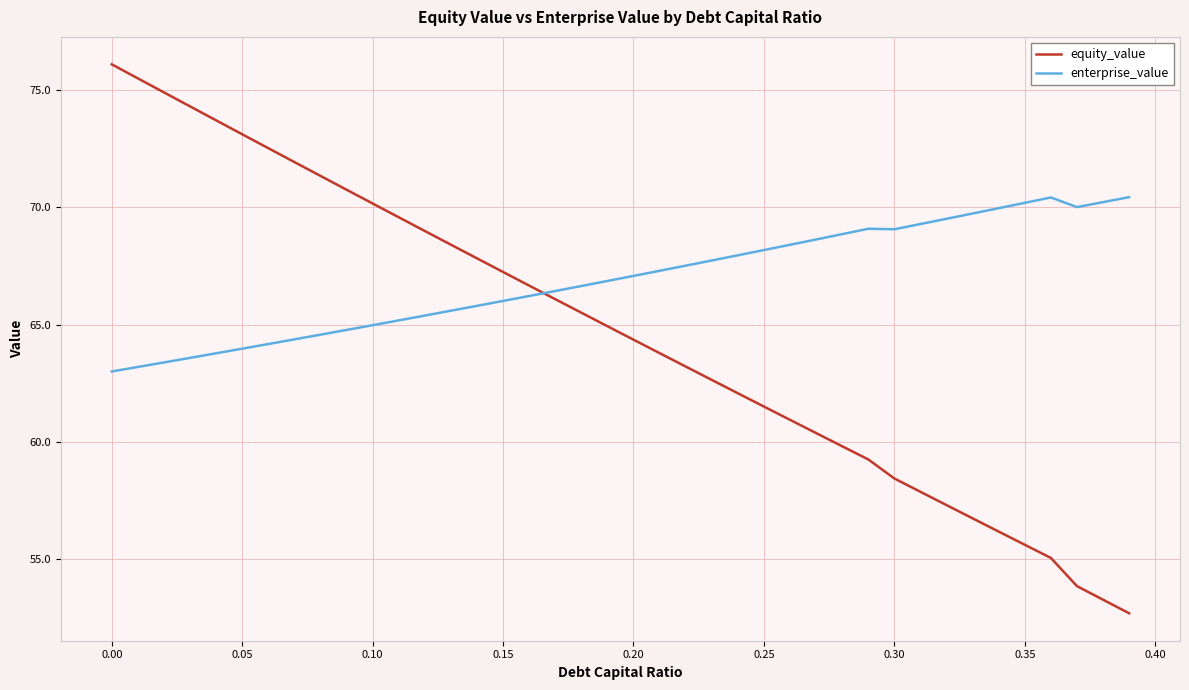

What are all the series names shown in the legend?

equity_value, enterprise_value